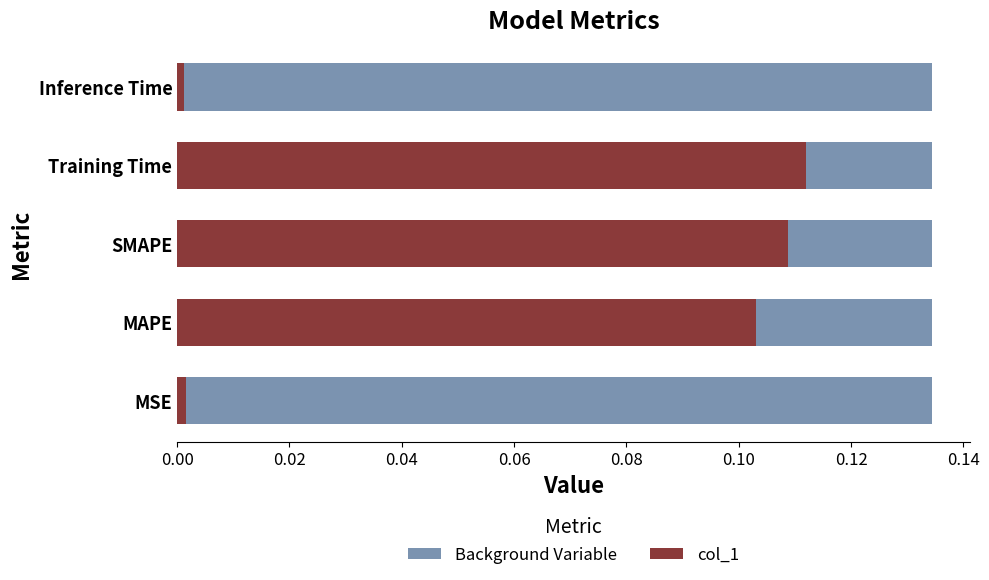

At 0.00, list the series in order from smallest to largest.

col_1, Background Variable